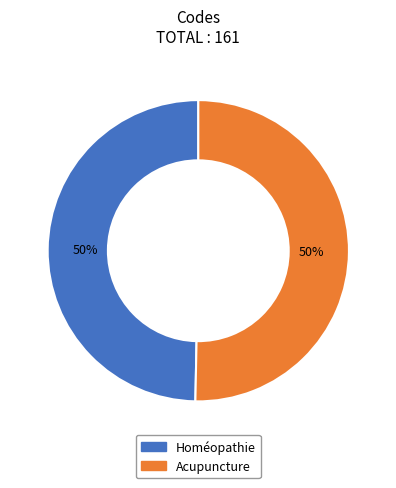

To the nearest percent, what is the average slice percentage?

50%